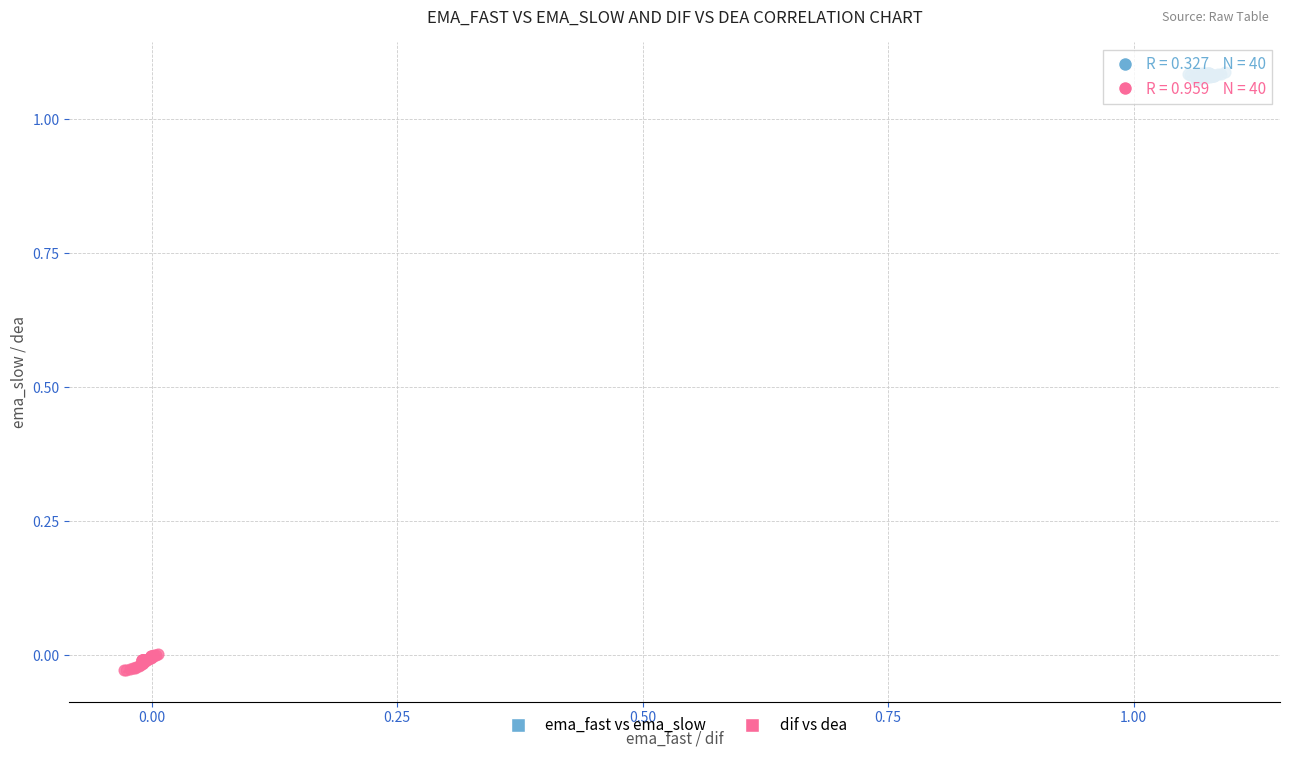

What are all the series names shown in the legend?

ema_fast vs ema_slow, dif vs dea